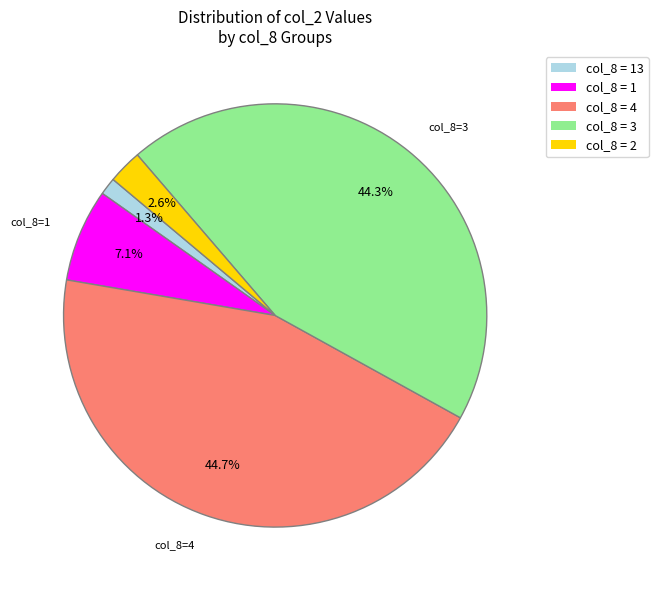

To the nearest percent, what is the average slice percentage?

20%